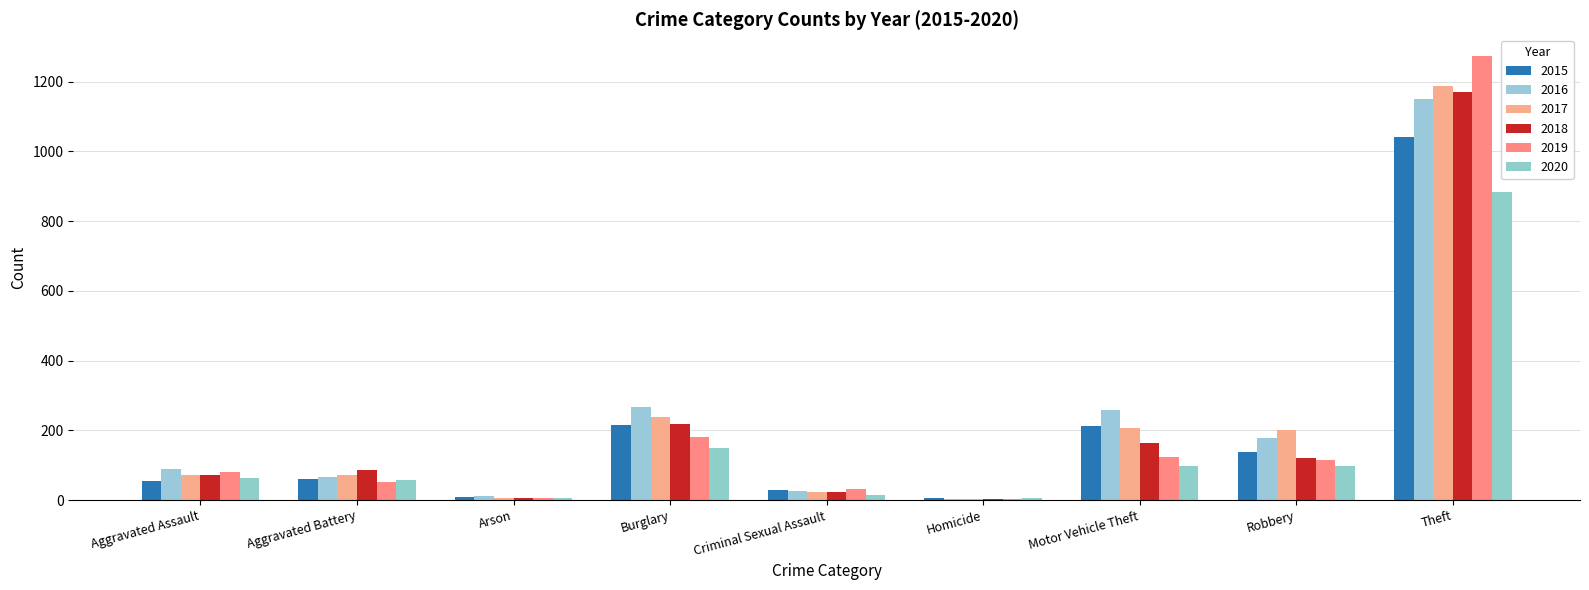

Between Motor Vehicle Theft and Theft, which series saw the biggest shift?

2019